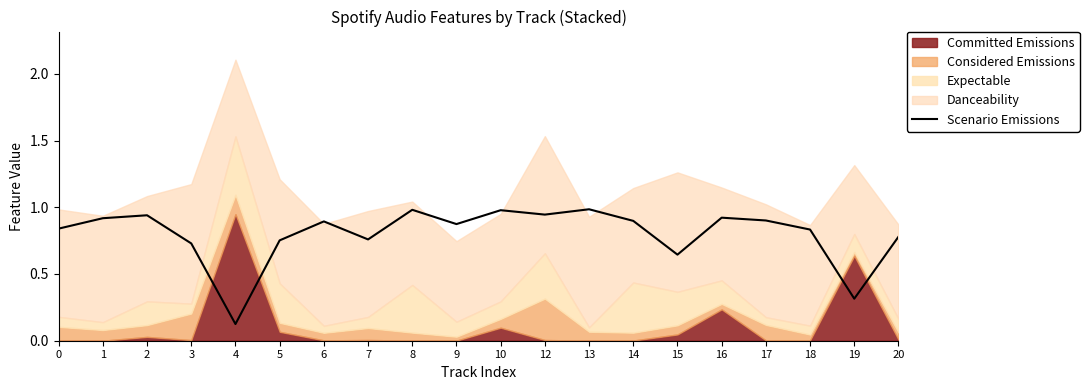

Is it true that the value at 1 is 1.5?

False